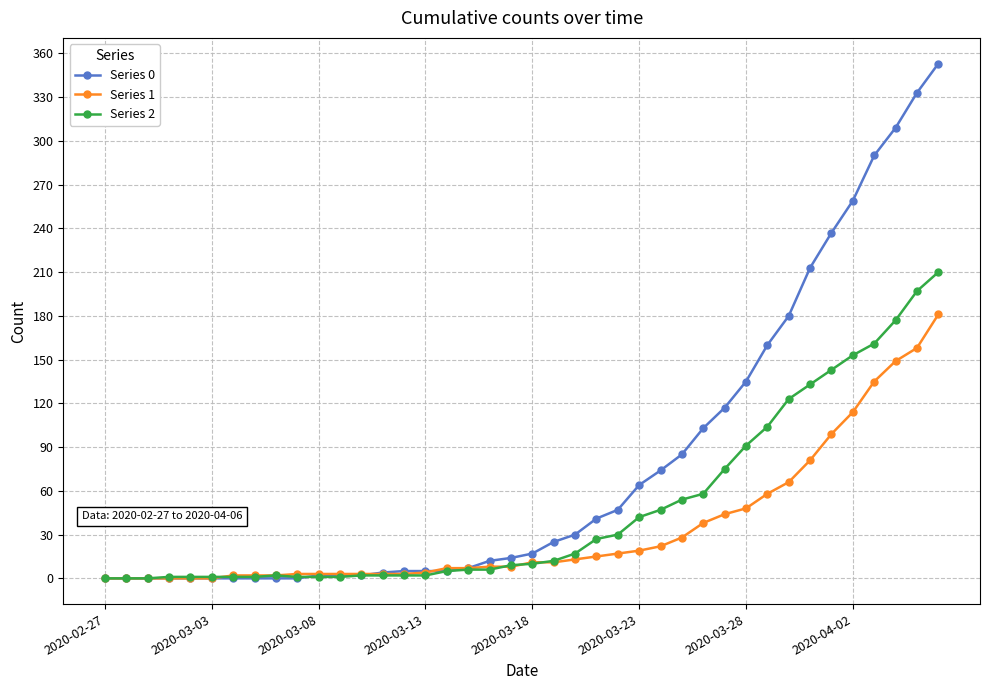

How many distinct data groups are displayed?

3